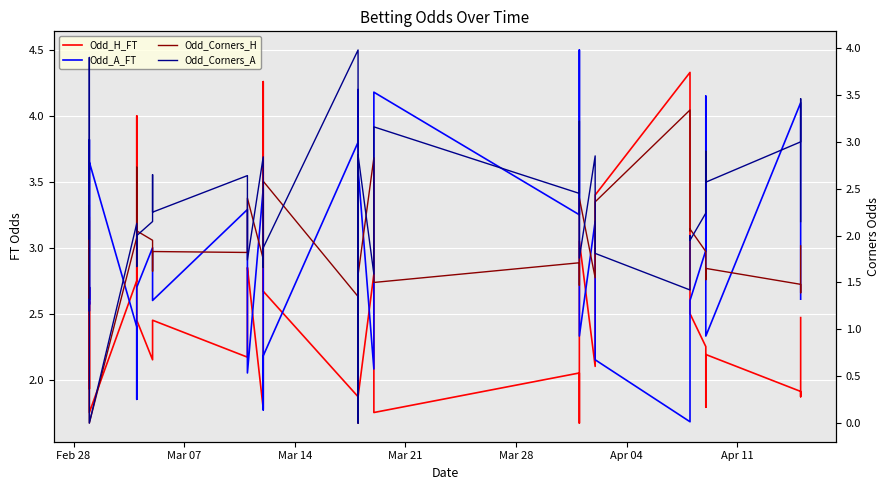

Reading right to left, extract all data points from this chart.

Odd_H_FT: 2.5	2.3	1.9	1.9	2.2	1.8	2.2	2.5	2.6	4.3	3.4	2.5	2.1	3.0	1.7	2.0	1.8	2.3	2.8	1.9	1.8	1.9	2.7	4.3	1.8	2.9	2.8	2.2	2.5	2.1	2.1	2.5	4.0	2.8	1.8	2.6	1.9	2.7	2.7	2.6
Odd_A_FT: 2.6	3.2	3.4	4.1	2.3	4.2	3.0	2.6	2.5	1.7	2.1	2.6	3.2	2.3	4.5	3.2	4.2	2.6	2.1	3.6	4.2	3.8	2.2	1.8	3.5	2.0	2.2	3.3	2.6	3.0	3.0	2.7	1.9	2.4	3.6	2.5	3.8	2.6	2.7	2.6
Odd_Corners_H: 1.9	1.8	1.4	1.5	1.6	1.5	1.8	2.1	2.0	3.3	2.4	1.9	1.6	2.4	1.5	1.7	1.5	1.9	2.8	1.6	0.0	1.4	2.6	2.5	1.8	2.4	1.9	1.8	1.8	1.6	1.9	2.0	2.7	2.0	0.0	2.2	1.3	2.2	2.0	1.8
Odd_Corners_A: 2.1	2.4	3.5	3.0	2.6	2.9	2.2	1.9	2.0	1.4	1.8	2.1	2.9	1.8	3.2	2.5	3.2	2.6	1.6	2.9	0.0	4.0	1.9	1.7	2.8	1.7	2.2	2.6	2.2	2.6	2.1	2.0	1.7	2.1	0.0	1.9	3.9	2.0	2.1	2.3